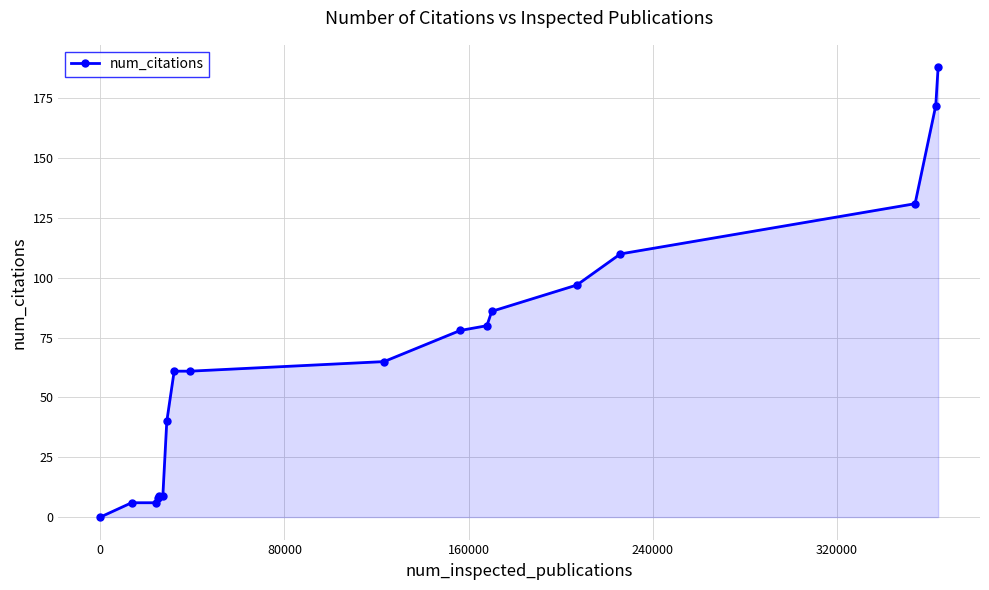

What is the average value?

67